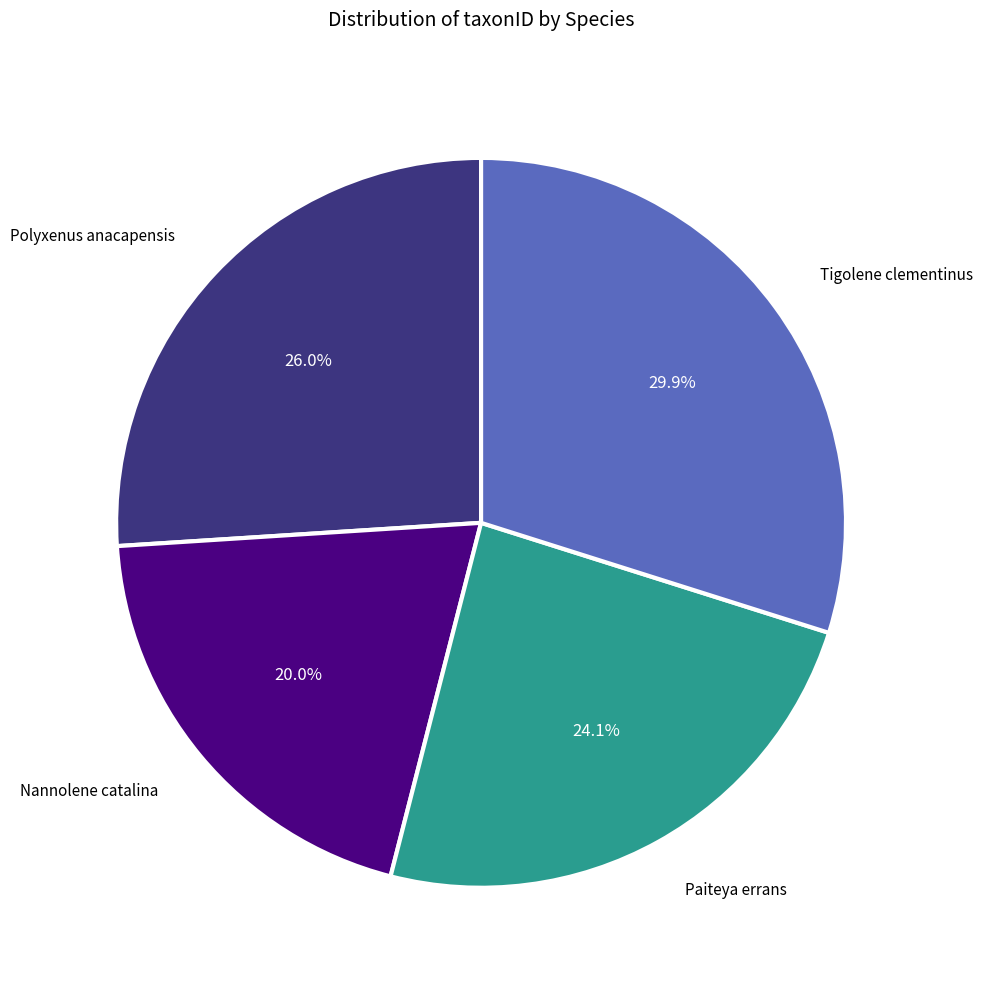

Is there any slice that represents more than half of the pie?

No